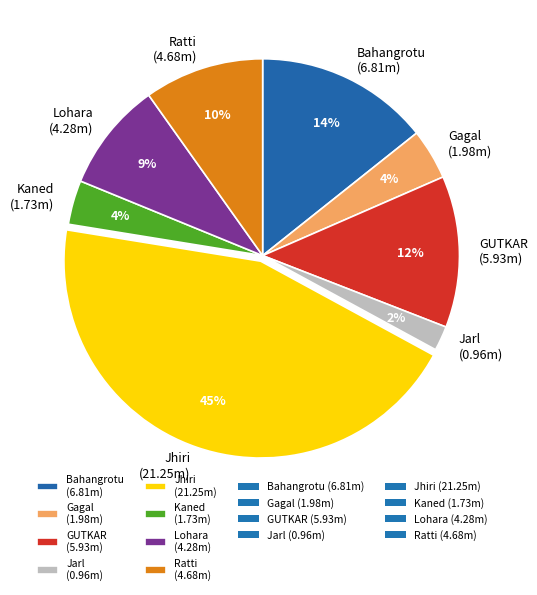

Is it true that Jarl is 2% of the pie?

True